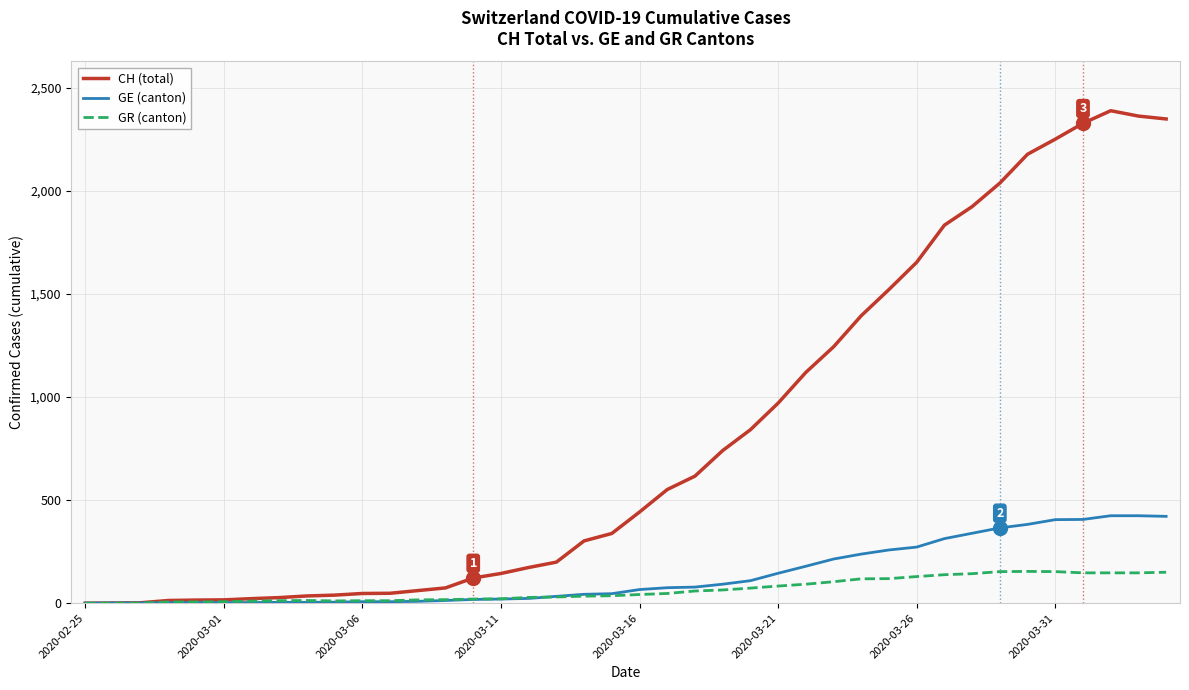

What is the highest value of the CH (total) series?

2388